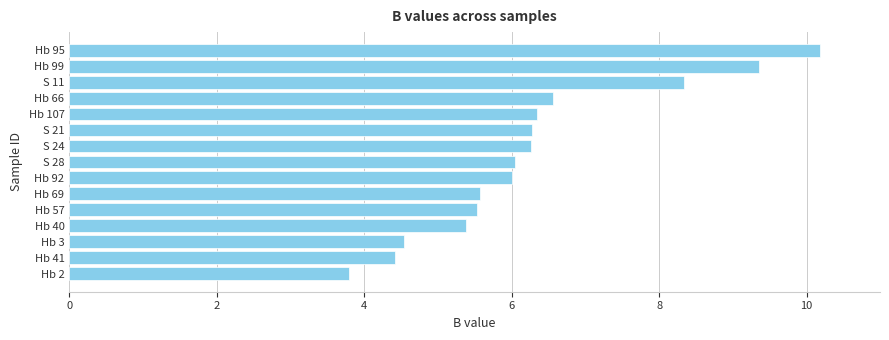

What is the difference between the values at Hb 3 and Hb 92?

1.5